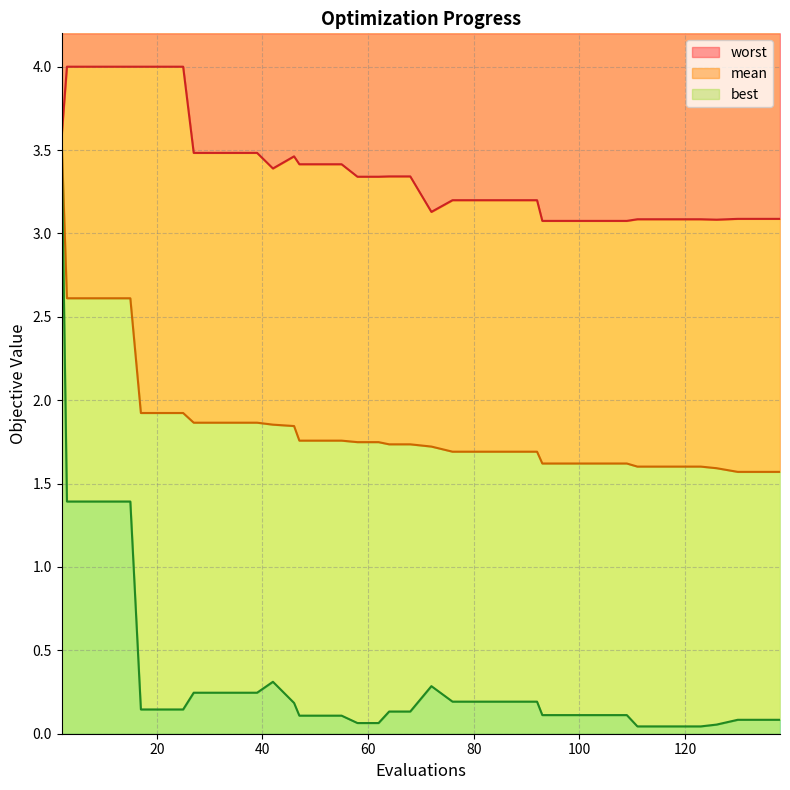

Is the value of best at 3 greater than the value of mean at 25?

No